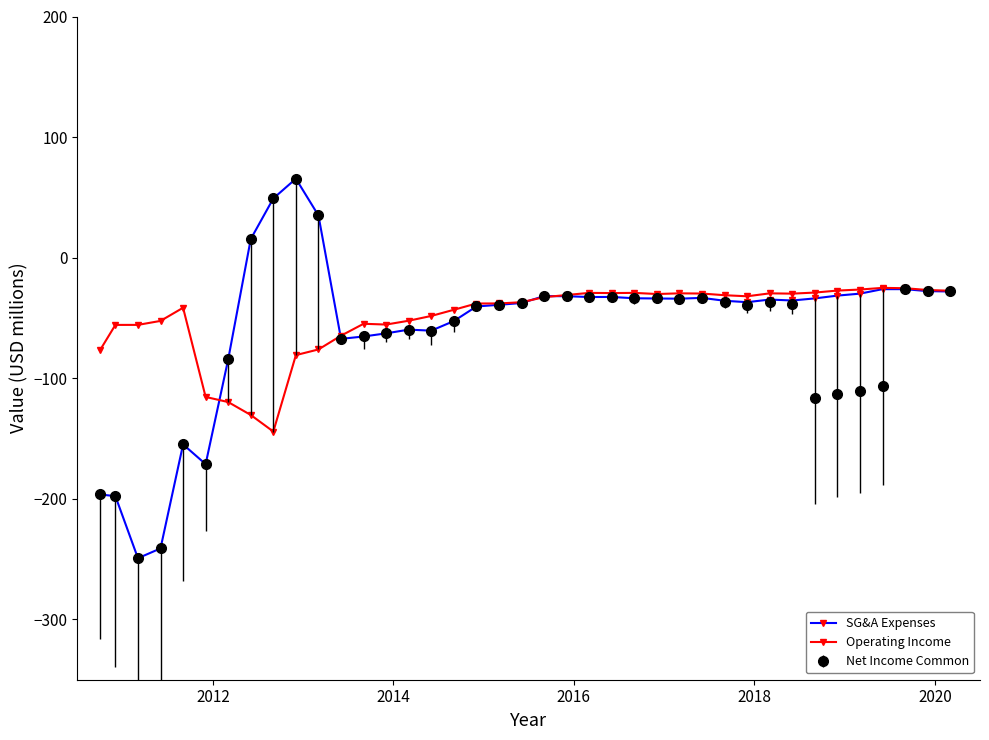

True or false: Operating Income has more than 2 points higher than both neighbors.

True